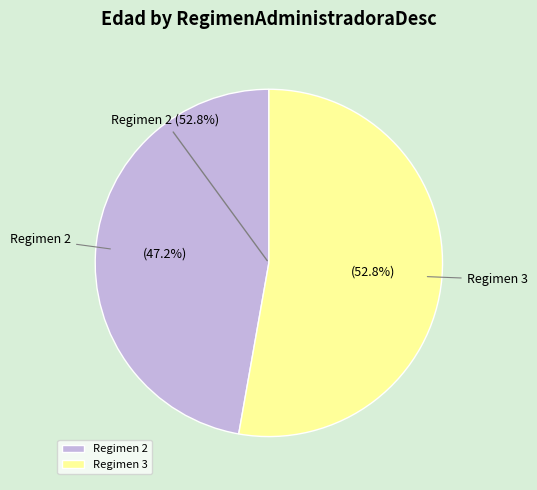

Does 2 represent more than half of the total?

No